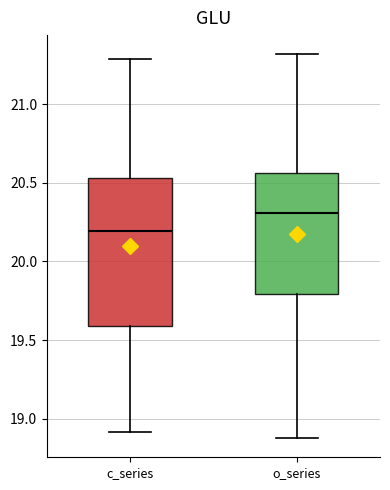

Which box has the lowest median line?

c_series